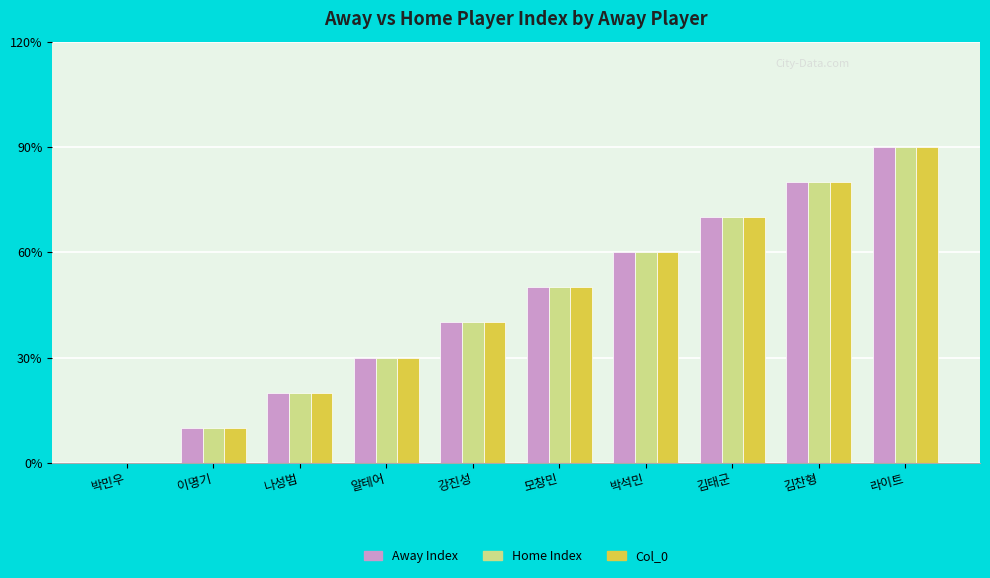

Are the bars grouped side by side (vs. stacked)?

Yes